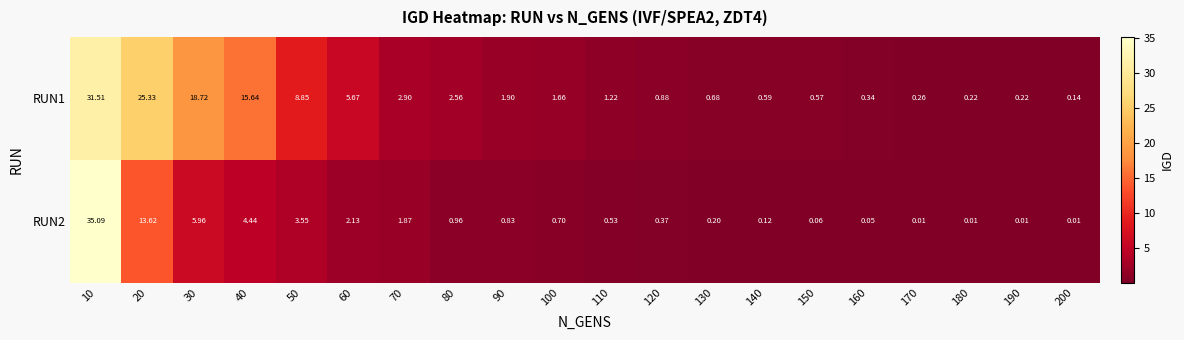

How many data points does each series have?

20